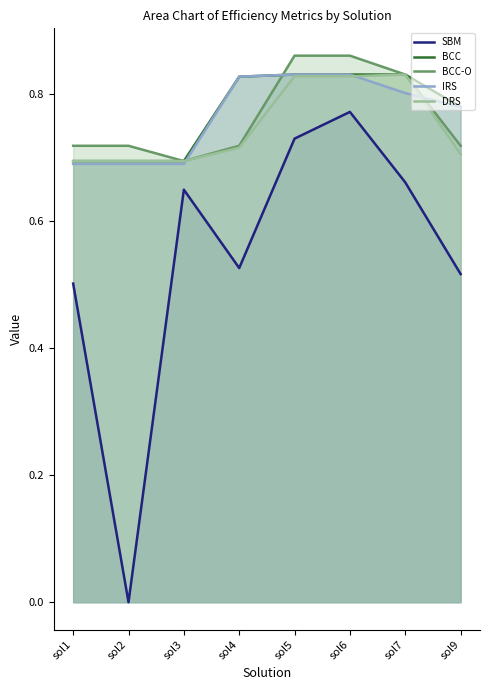

At which category is the sum across all series the highest?

sol6